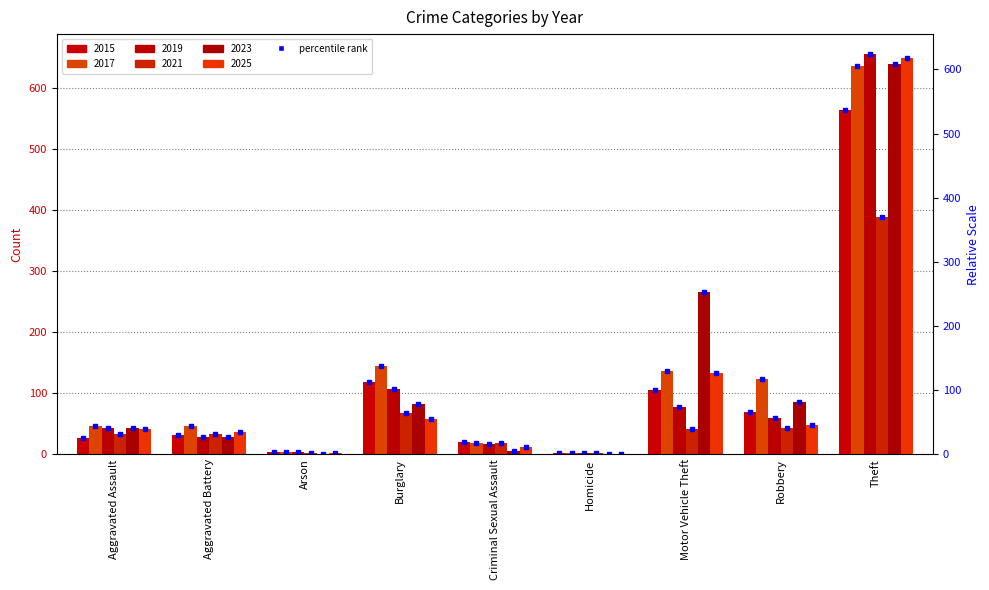

How many bars are there in each group?

6